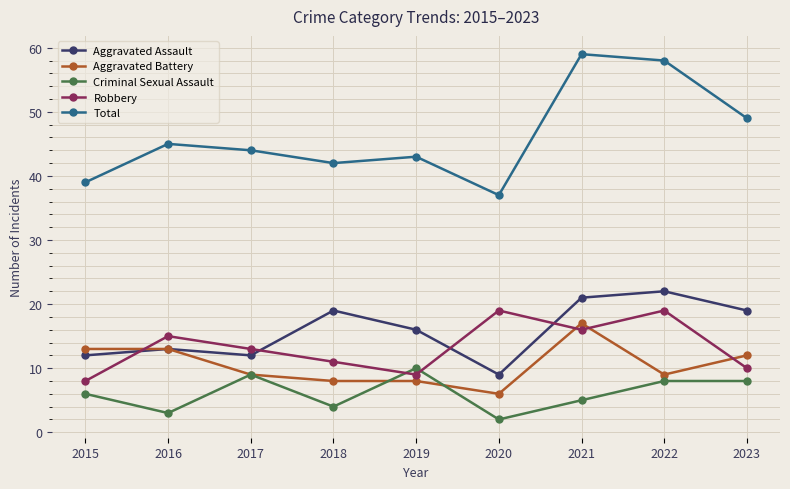

What is the approximate value of Aggravated Assault at 2016?

13